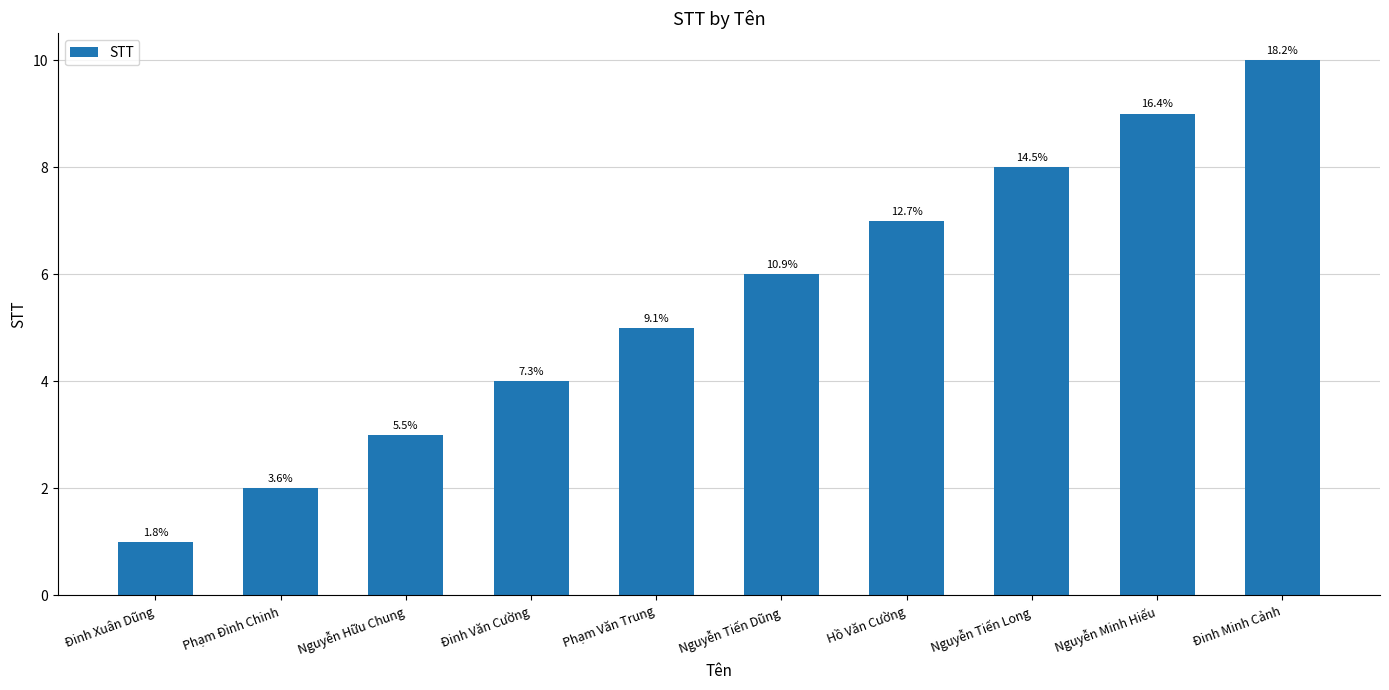

What is the ratio of the value at Đinh Văn Cường to the value at Đinh Minh Cảnh?

0.4